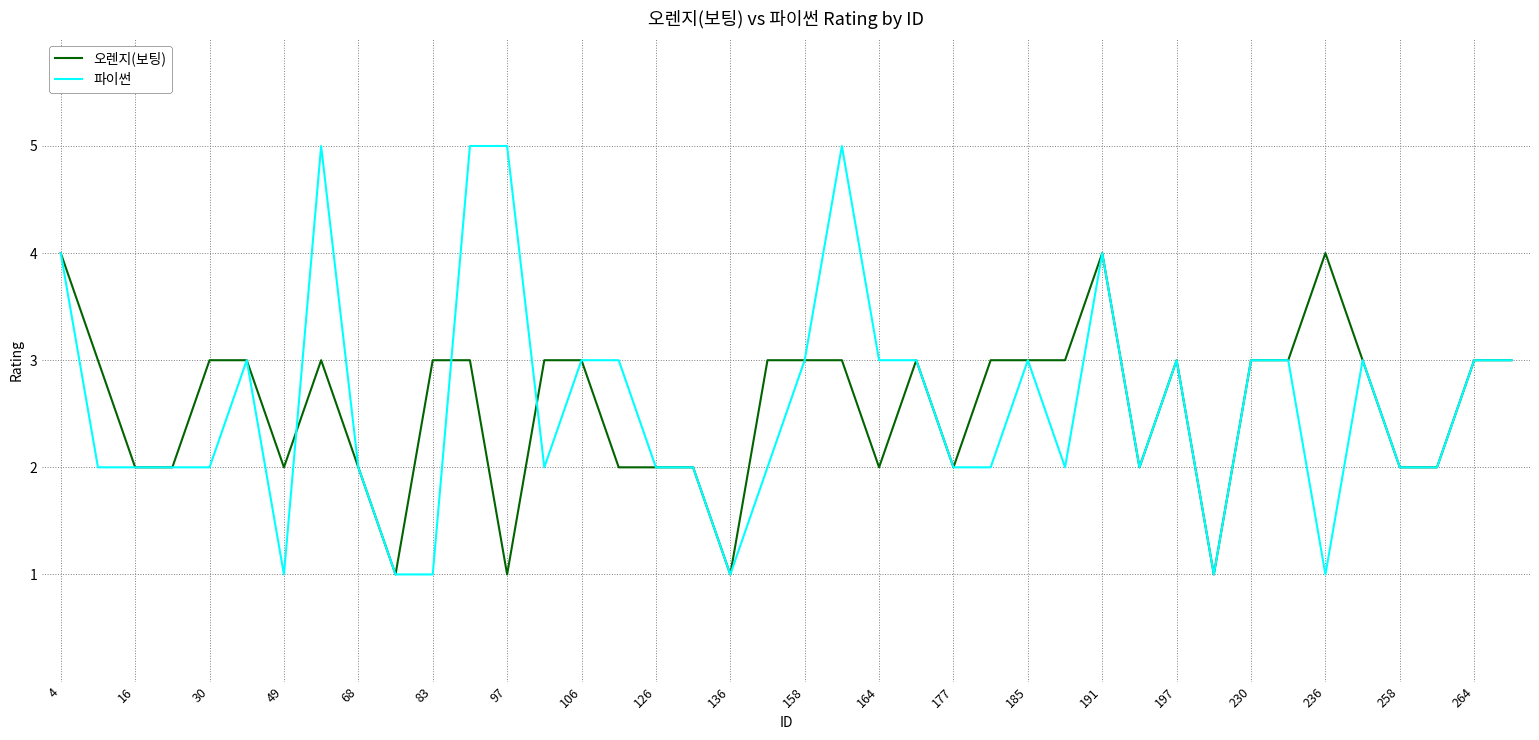

Reading left to right, transcribe all the data shown in this chart.

오렌지(보팅): 4	3	2	2	3	3	2	3	2	1	3	3	1	3	3	2	2	2	1	3	3	3	2	3	2	3	3	3	4	2	3	1	3	3	4	3	2	2	3	3
파이썬: 4	2	2	2	2	3	1	5	2	1	1	5	5	2	3	3	2	2	1	2	3	5	3	3	2	2	3	2	4	2	3	1	3	3	1	3	2	2	3	3